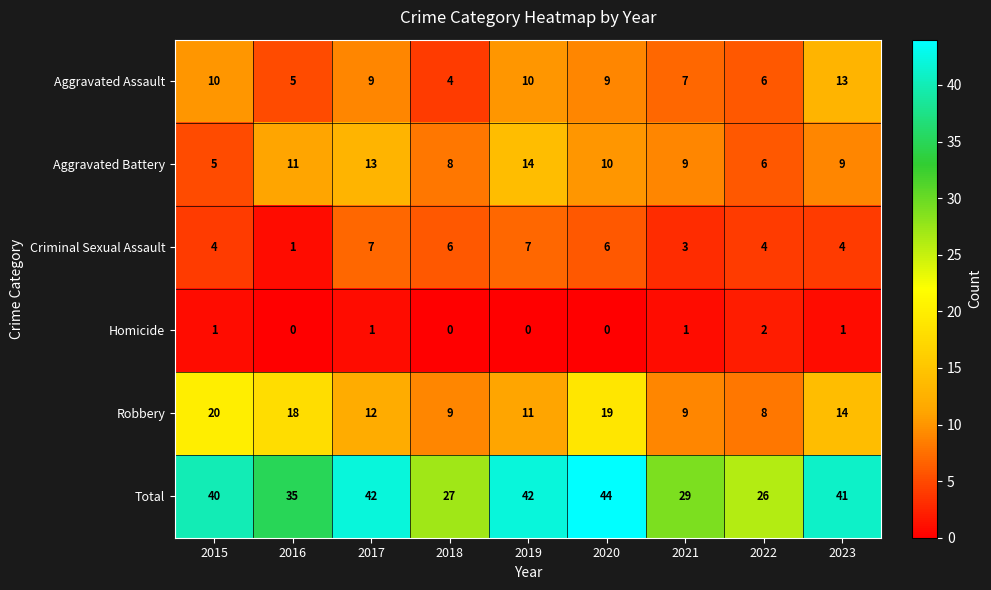

How many Aggravated Battery values are between 8 and 11?

5